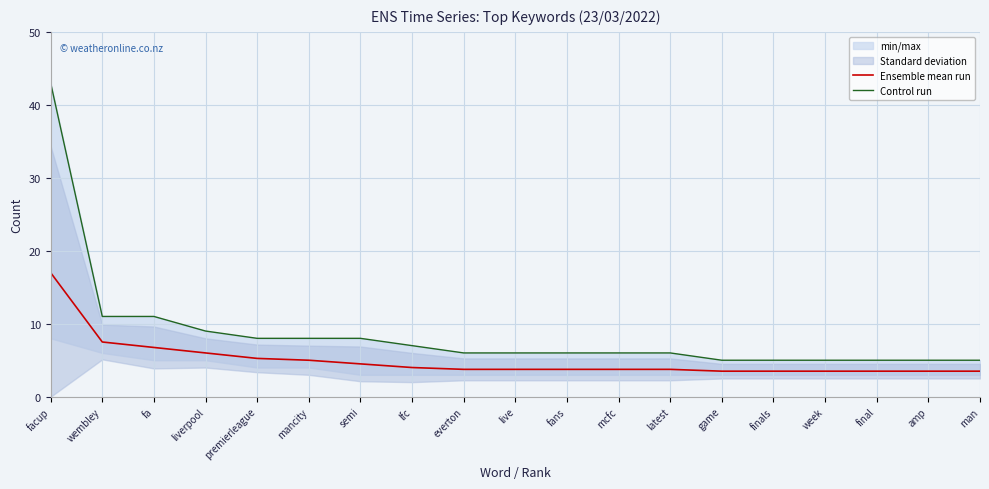

What is the average value of the Ensemble mean run series?

5.0